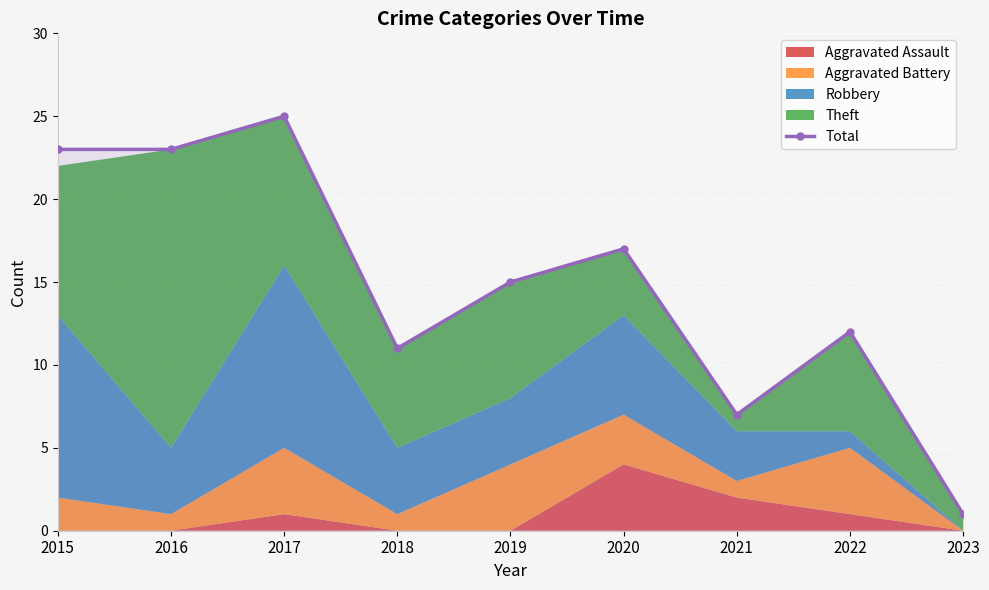

True or false: the data has more than 1 interior local peaks.

True